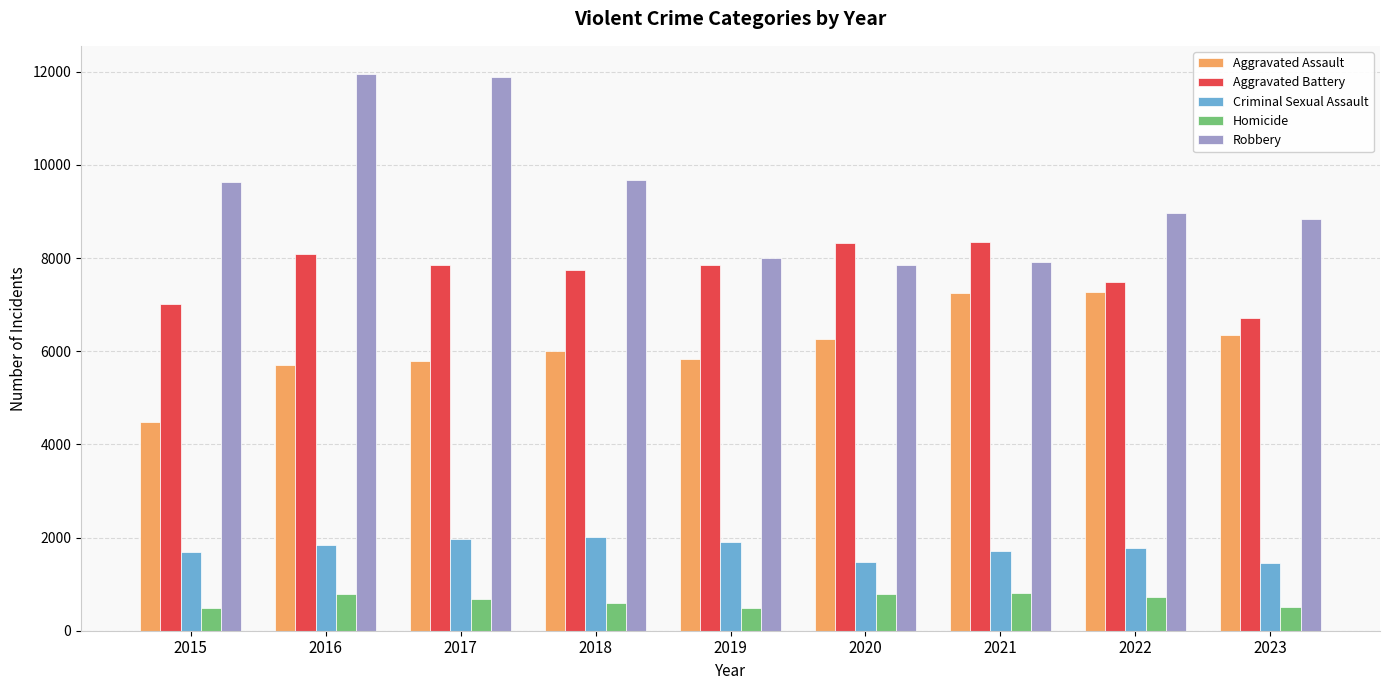

Does the chart contain any negative values?

No